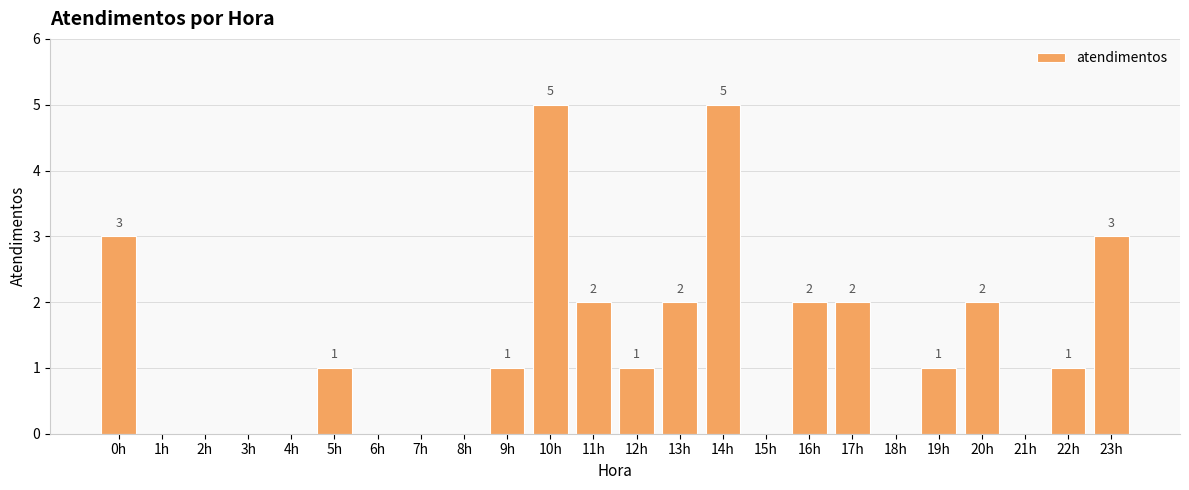

The chart shows a value of 2 at 20h. True or false?

True